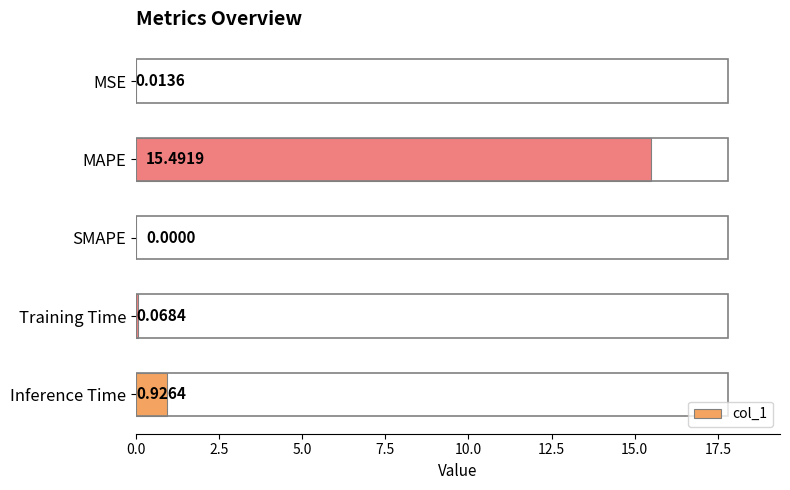

What is the change in value from SMAPE to Inference Time?

+0.9